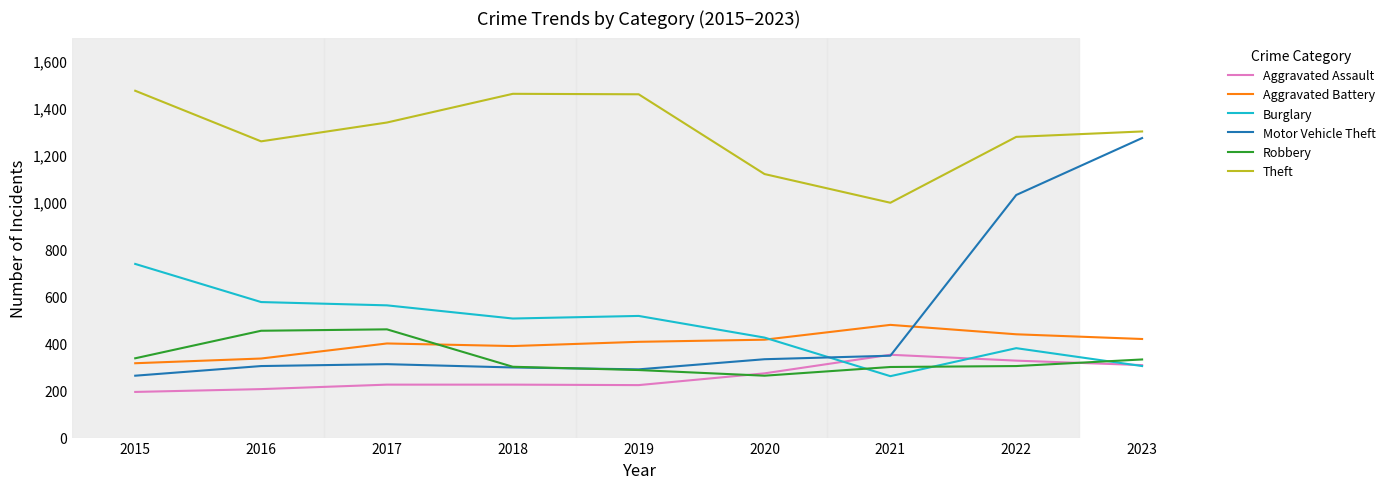

What are all the series names shown in the legend?

Aggravated Assault, Aggravated Battery, Burglary, Motor Vehicle Theft, Robbery, Theft